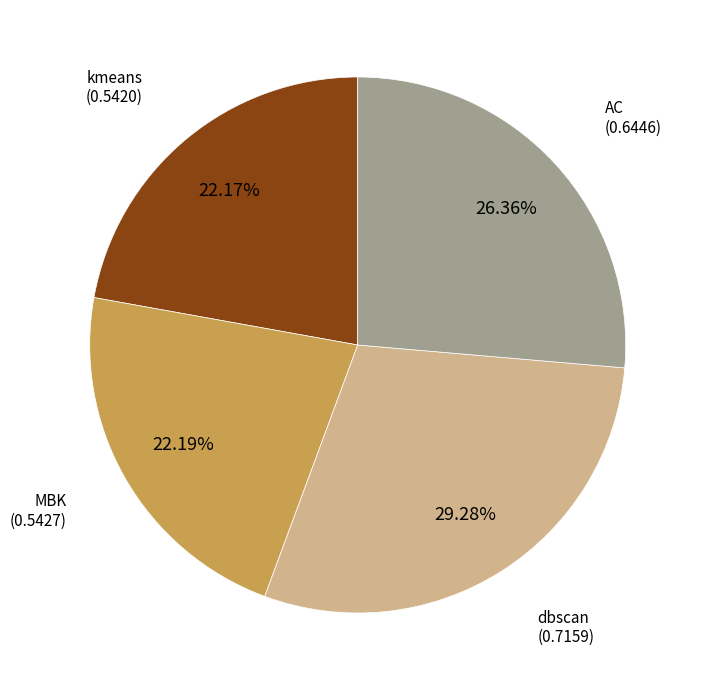

How many segments does this pie chart have?

4